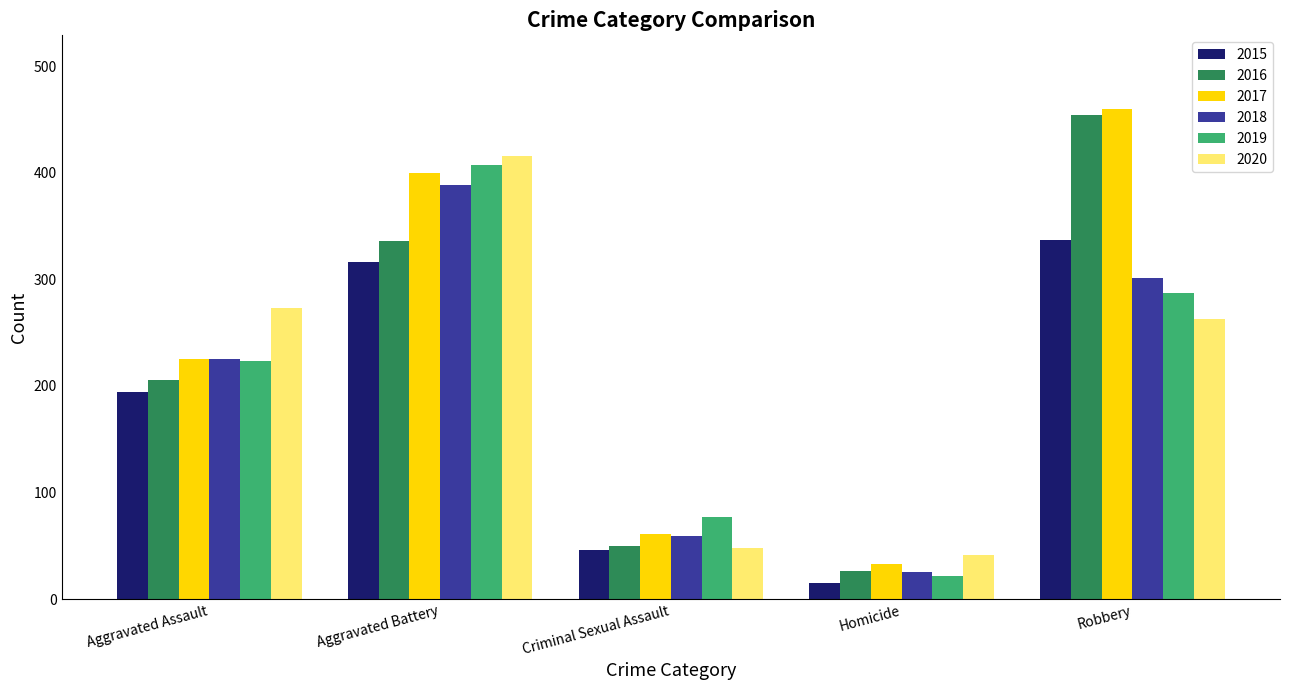

At which label is 2017 closest to 246?

Aggravated Assault